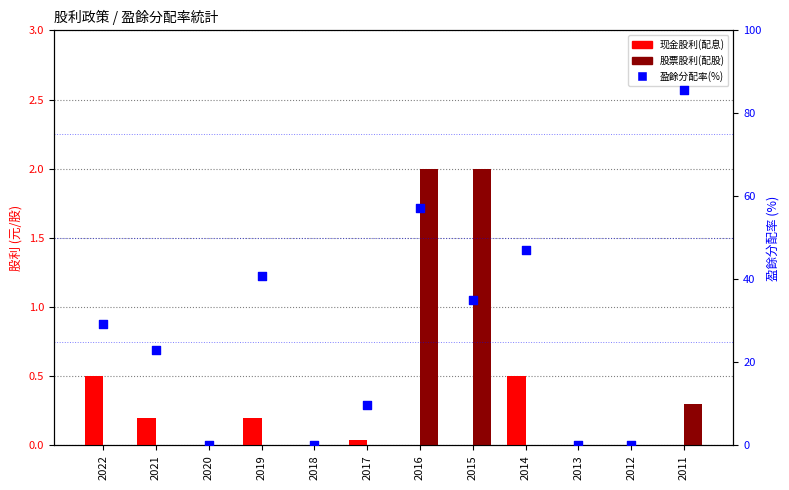

At how many categories does at least one series exceed 78?

1